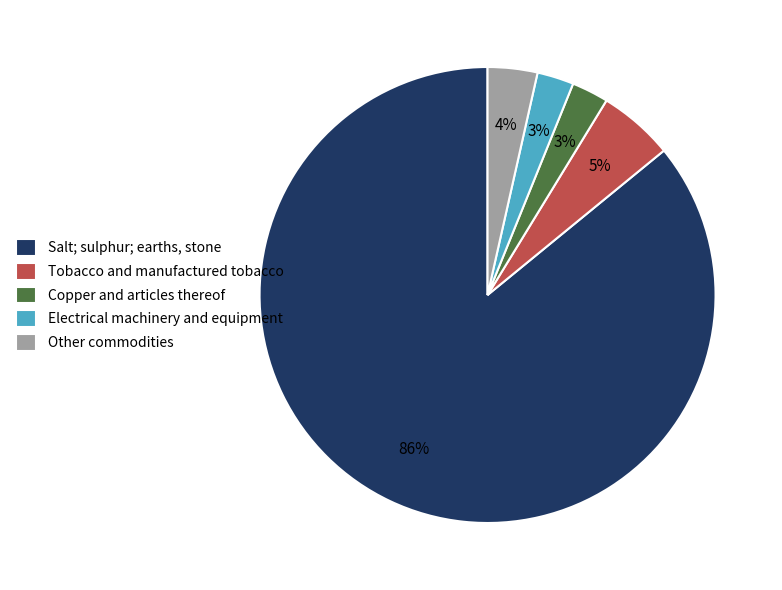

Which has a higher value, Tobacco and manufactured tobacco or Electrical machinery and equipment?

Tobacco and manufactured tobacco